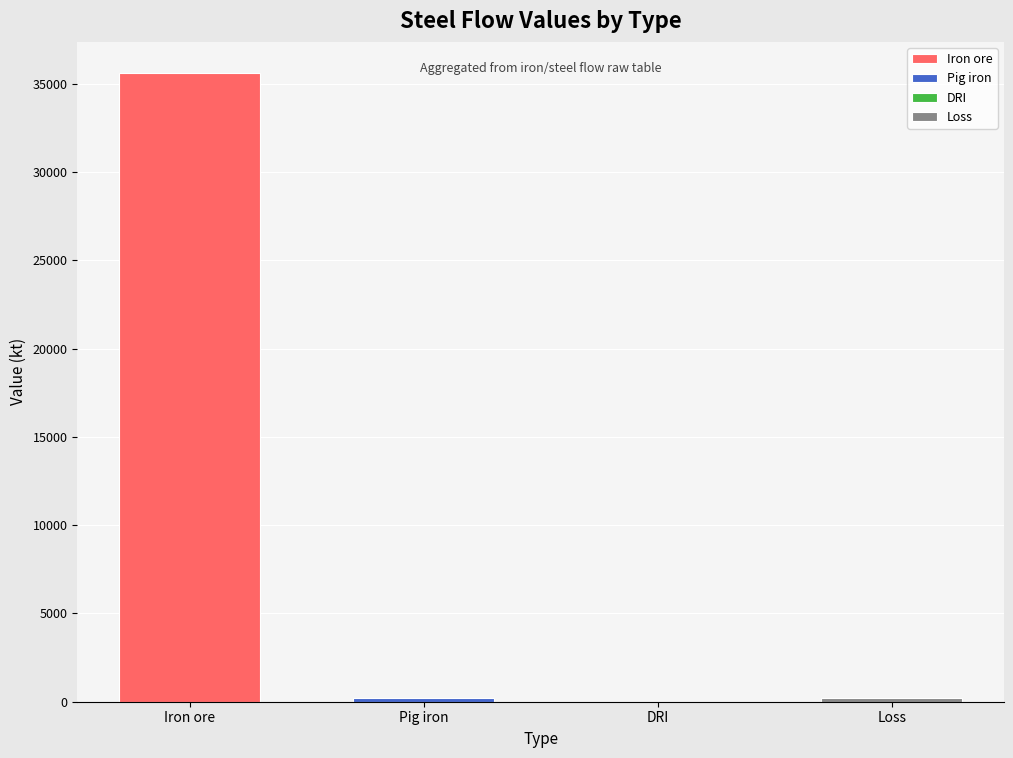

What is the sum of all values?

36050.1